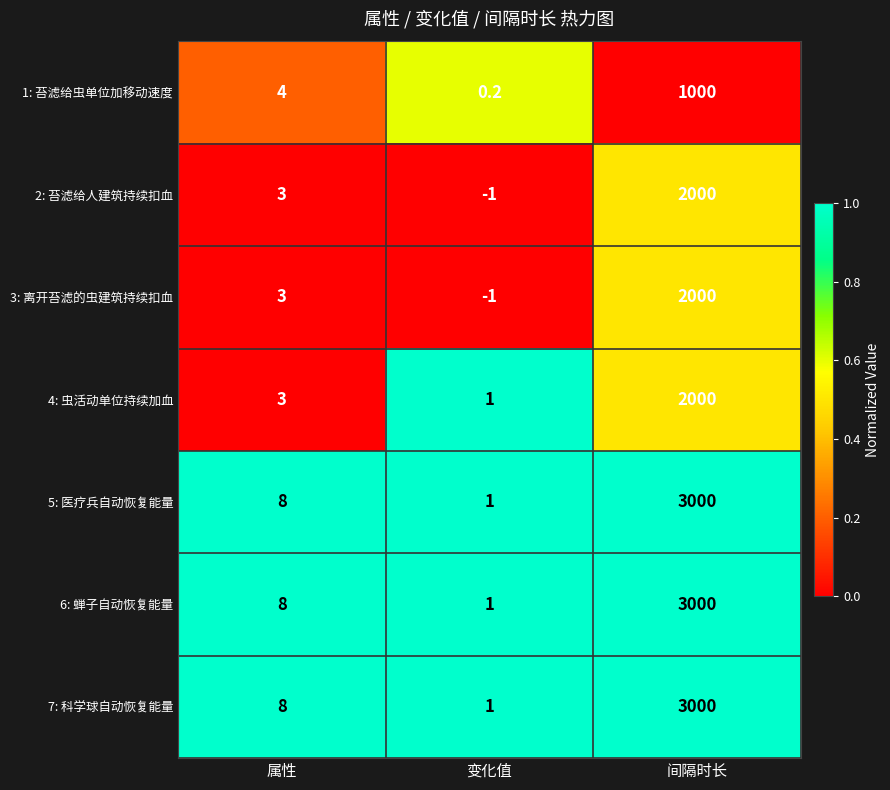

Reading left to right, list all the values displayed in this chart.

1: 苔滤给虫单位加移动速度: 4.0	0.2	1000.0
2: 苔滤给人建筑持续扣血: 3.0	-1.0	2000.0
3: 离开苔滤的虫建筑持续扣血: 3.0	-1.0	2000.0
4: 虫活动单位持续加血: 3.0	1.0	2000.0
5: 医疗兵自动恢复能量: 8.0	1.0	3000.0
6: 蝉子自动恢复能量: 8.0	1.0	3000.0
7: 科学球自动恢复能量: 8.0	1.0	3000.0